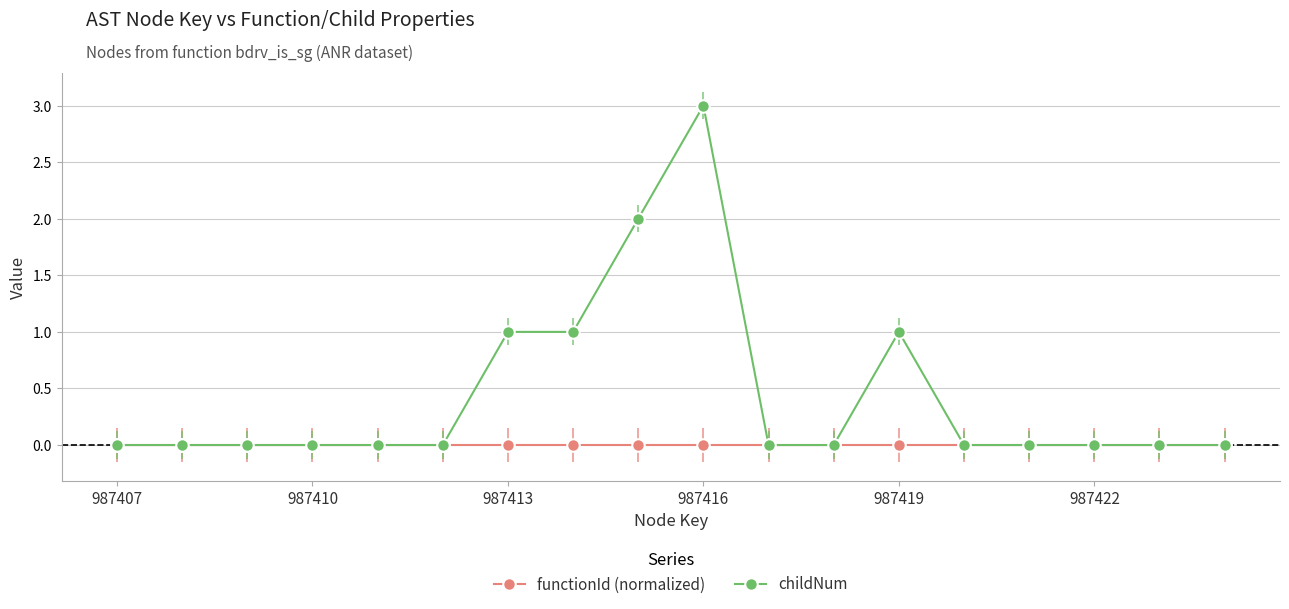

Which series has the widest spread of values?

childNum